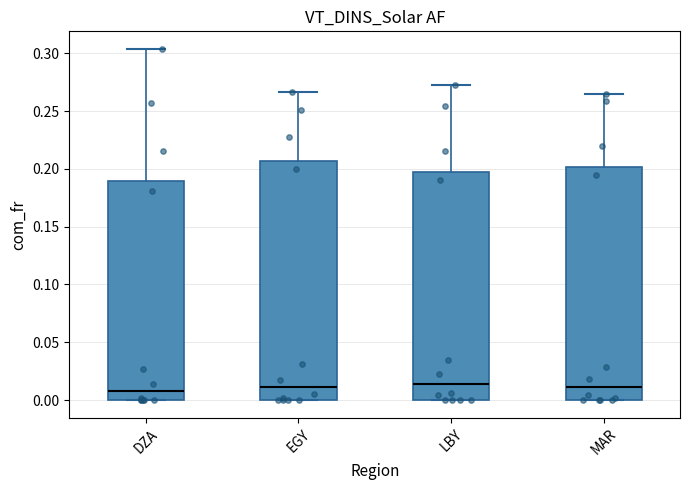

Which box is the tallest, from its lower edge to its upper edge?

EGY